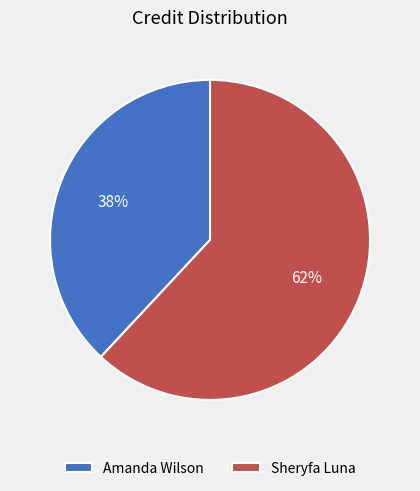

Count the number of slices in the pie.

2